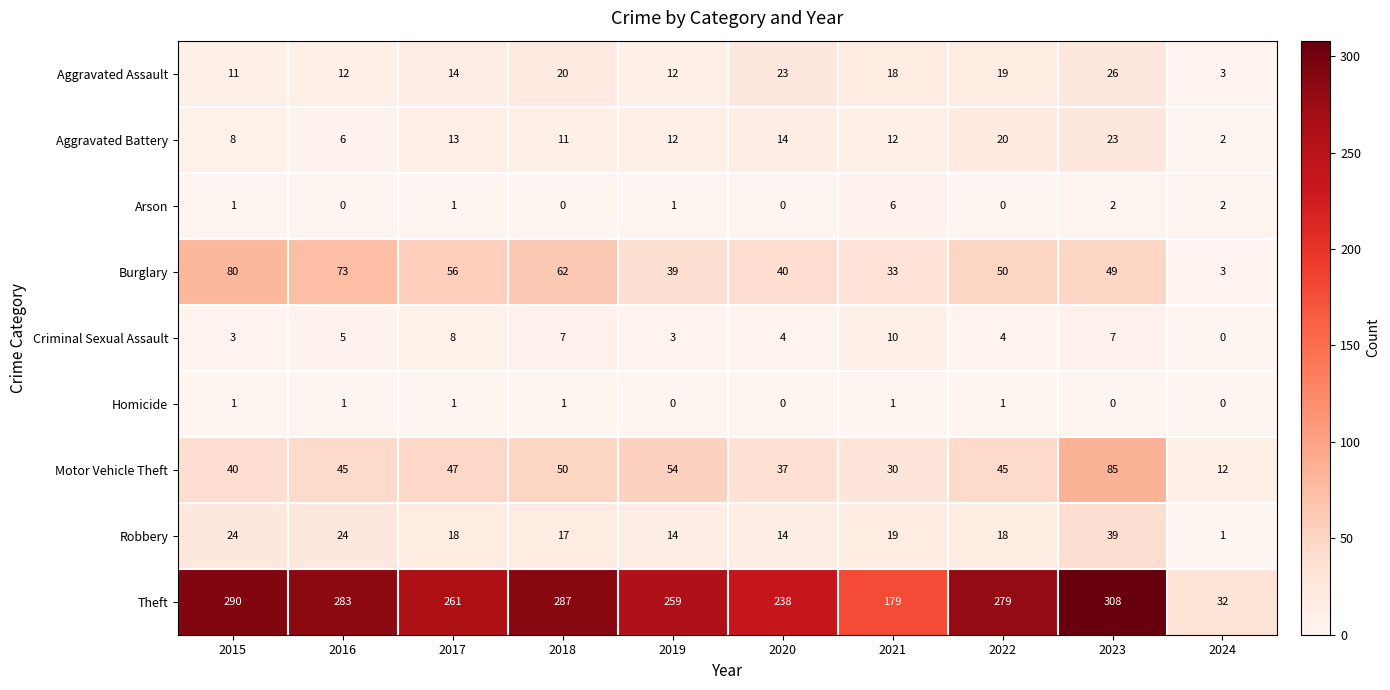

List the series in order of their peak value, highest first.

Theft, Motor Vehicle Theft, Burglary, Robbery, Aggravated Assault, Aggravated Battery, Criminal Sexual Assault, Arson, Homicide